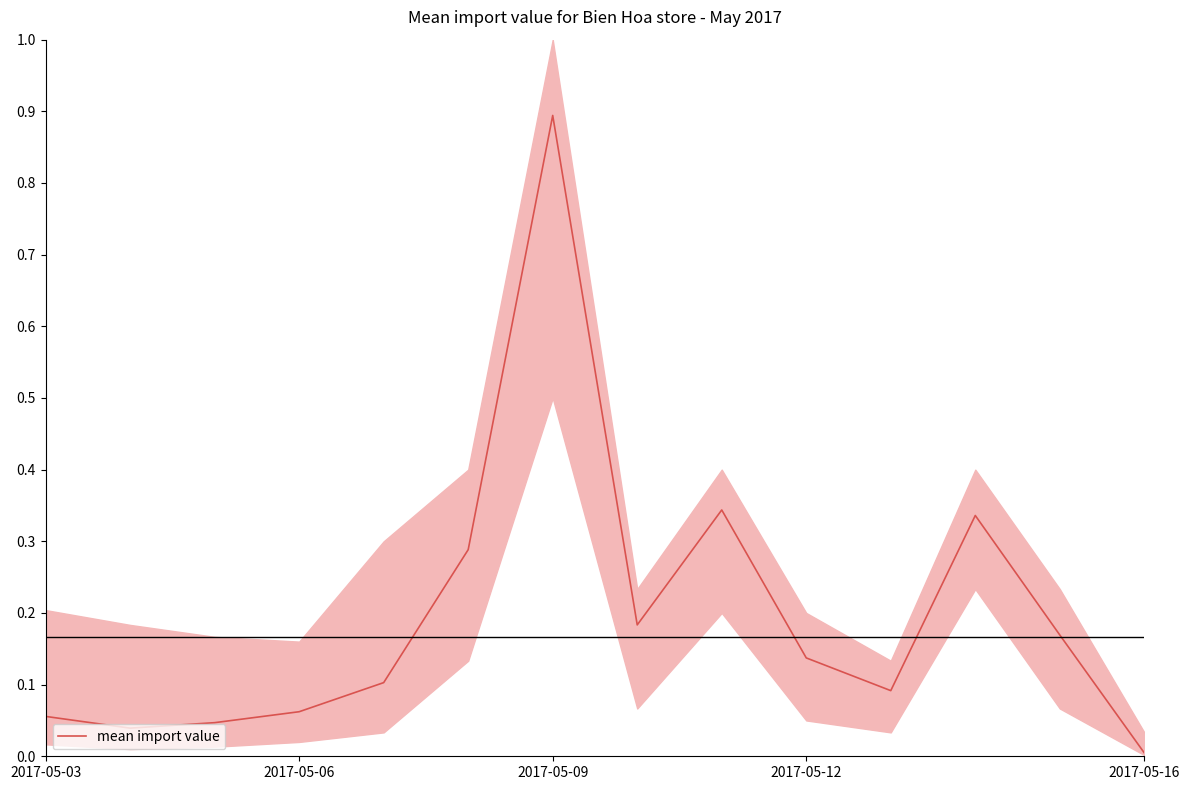

Which category has the highest value in the mean import value series?

2017-05-09